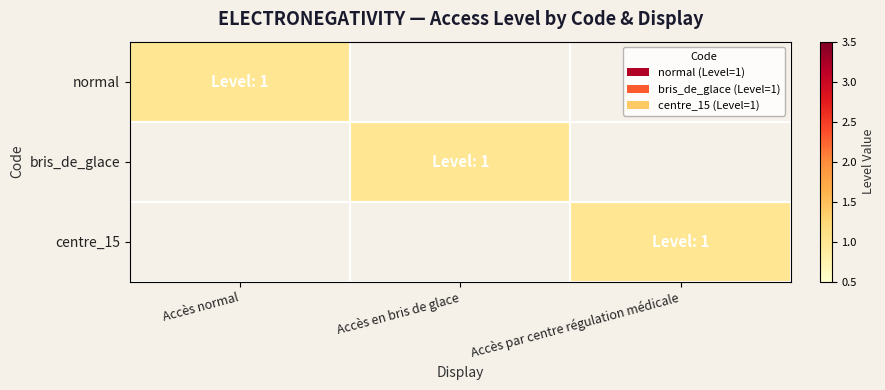

Which series has the largest total across all categories?

normal